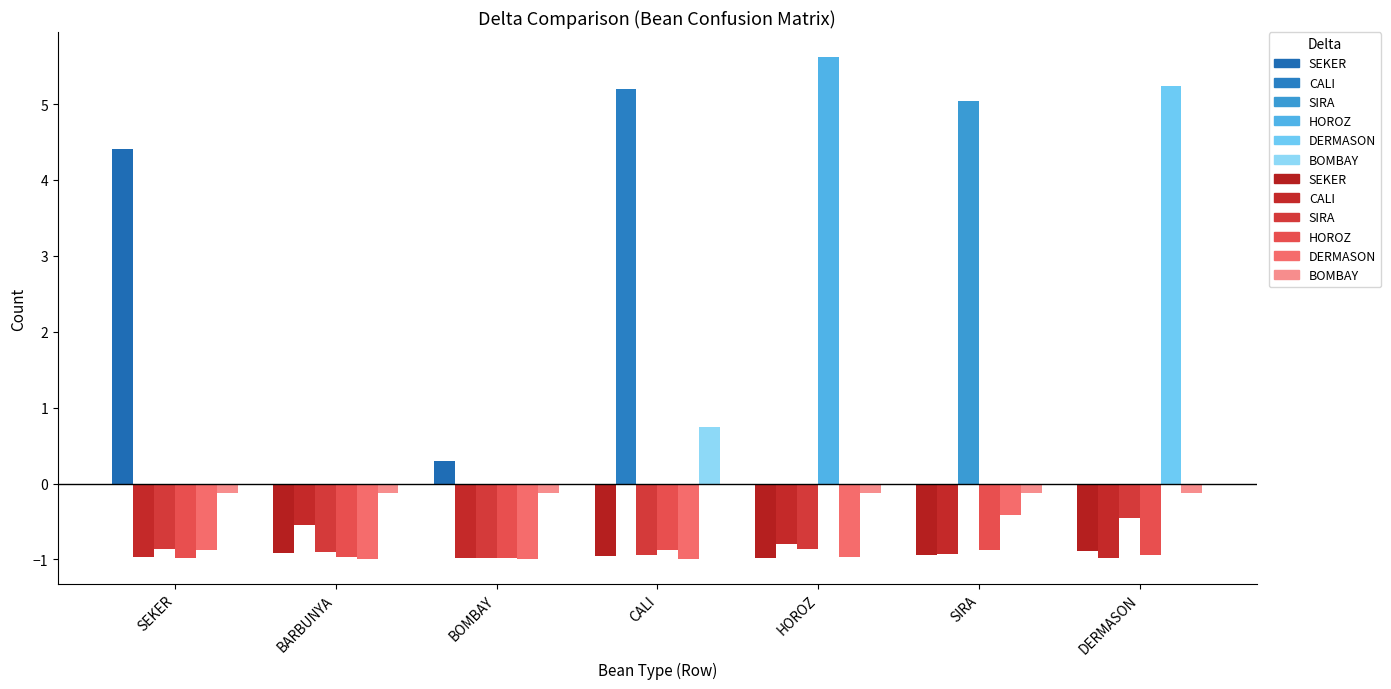

Is the value of CALI at SIRA greater than the value of DERMASON at BOMBAY?

Yes